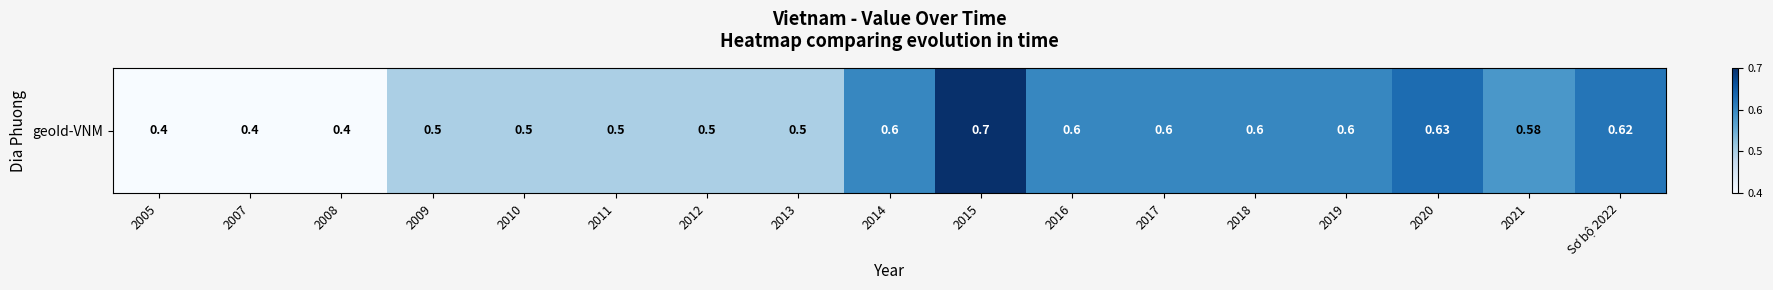

How many data points does each series have?

17